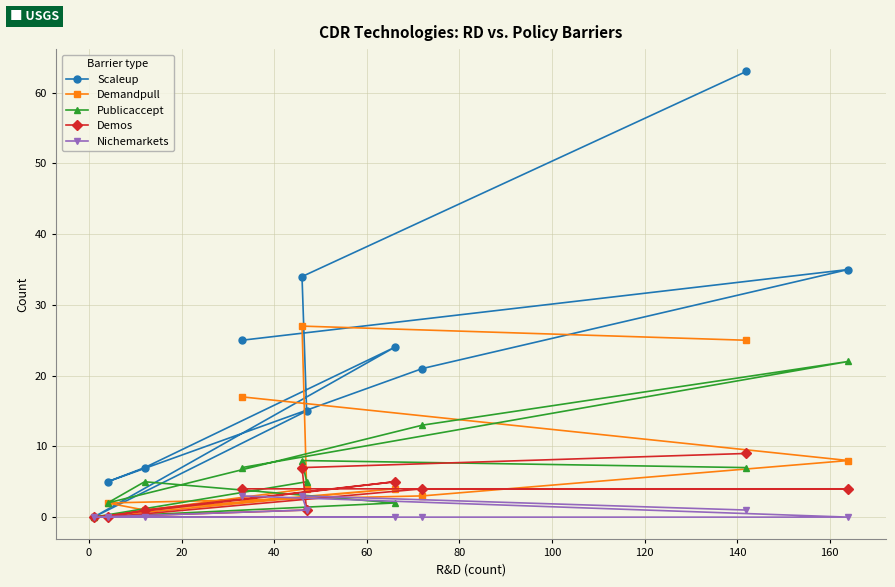

List the series in order of their peak value, highest first.

Scaleup, Demandpull, Publicaccept, Demos, Nichemarkets